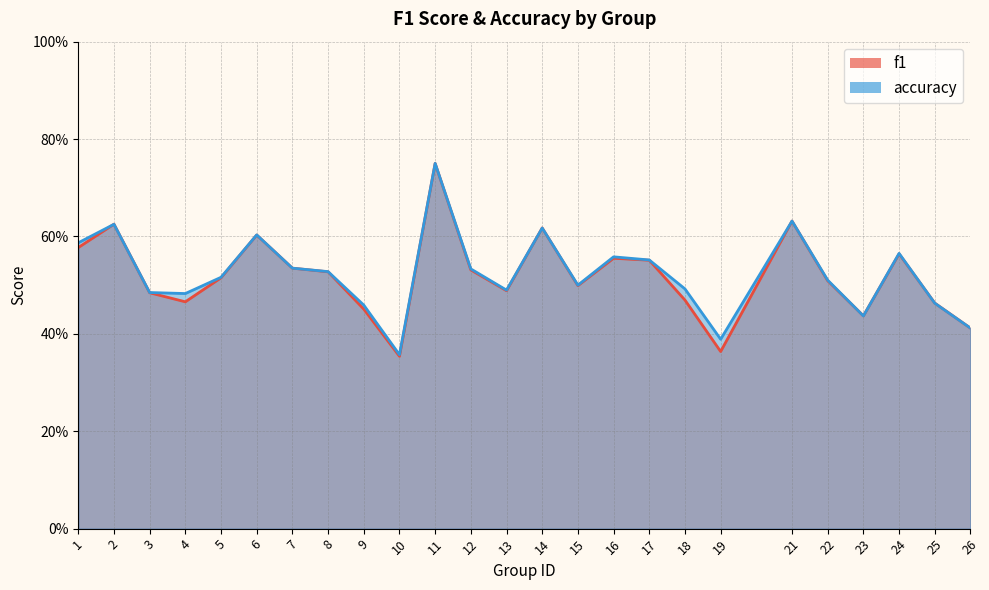

Which category has the highest value in the f1 series?

11